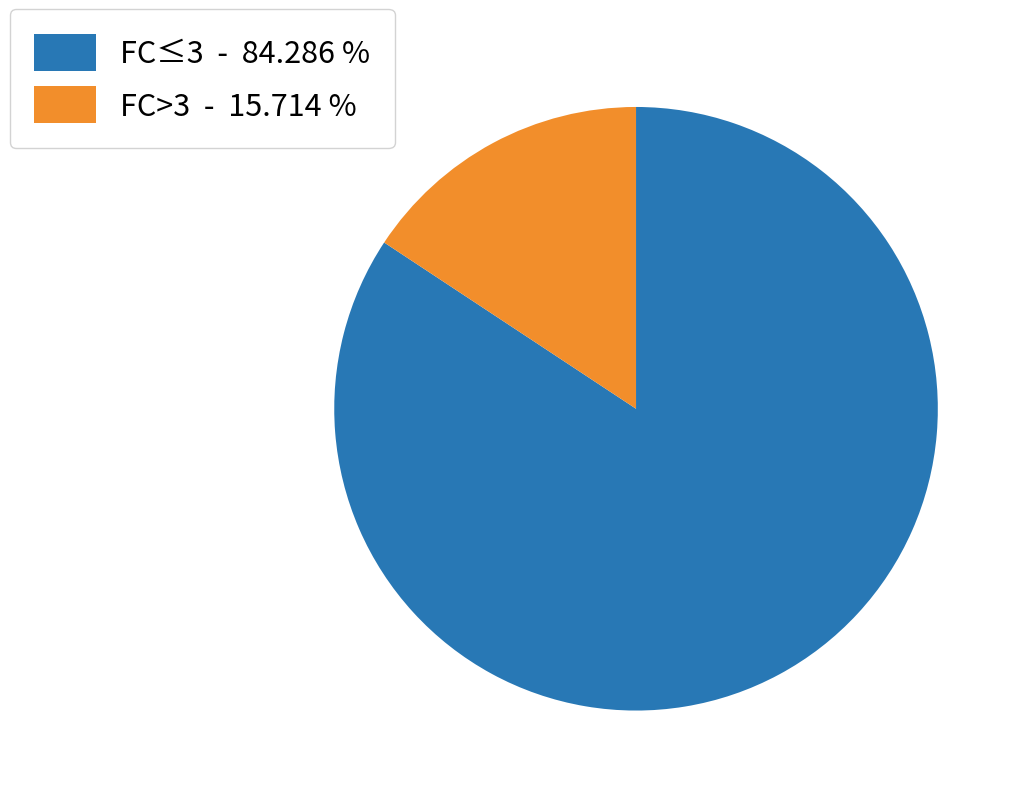

What is the largest slice in the pie chart?

FC≤3 - 84.286 %